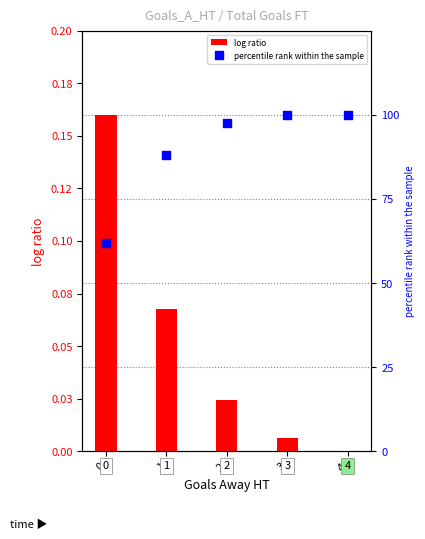

Which series has the largest Y range (max minus min)?

percentile rank within the sample